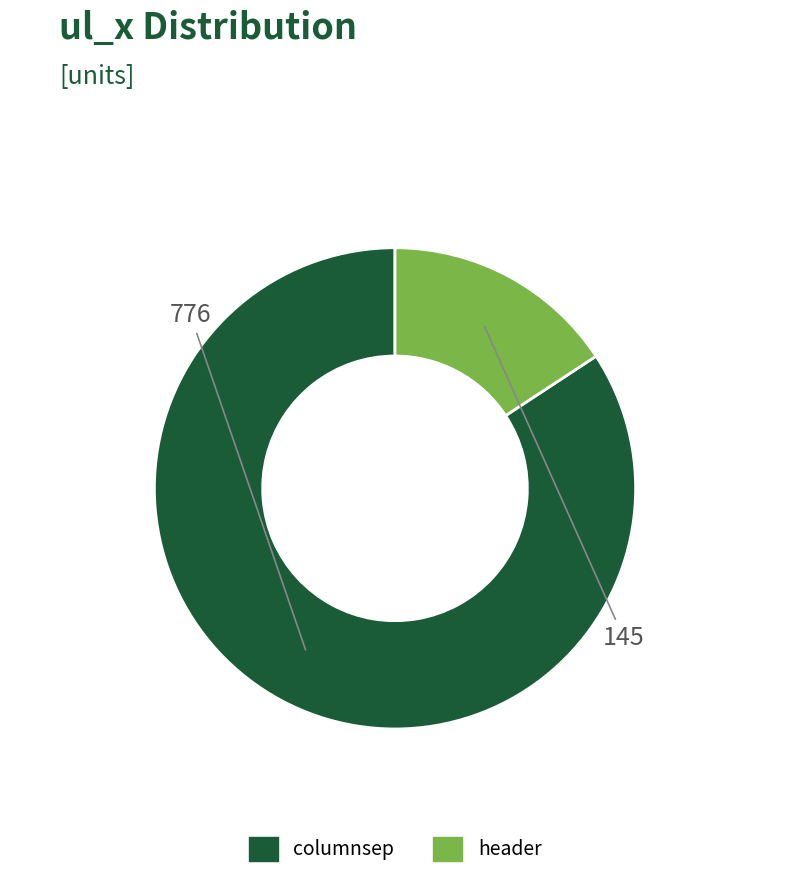

How many slices are in this pie chart?

2